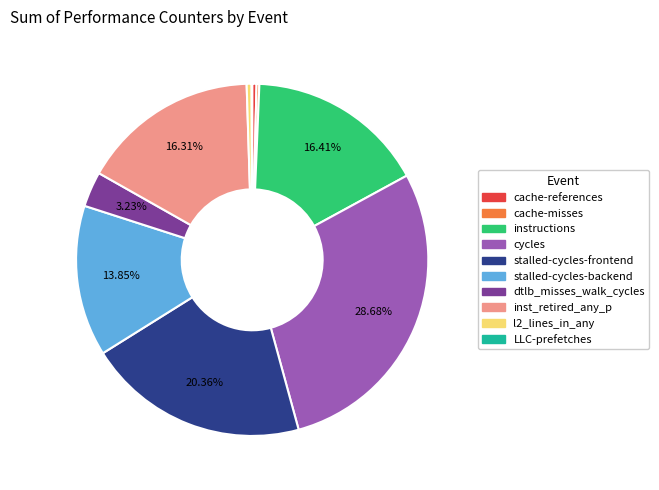

Which has a higher value, instructions or dtlb_misses_walk_cycles?

instructions